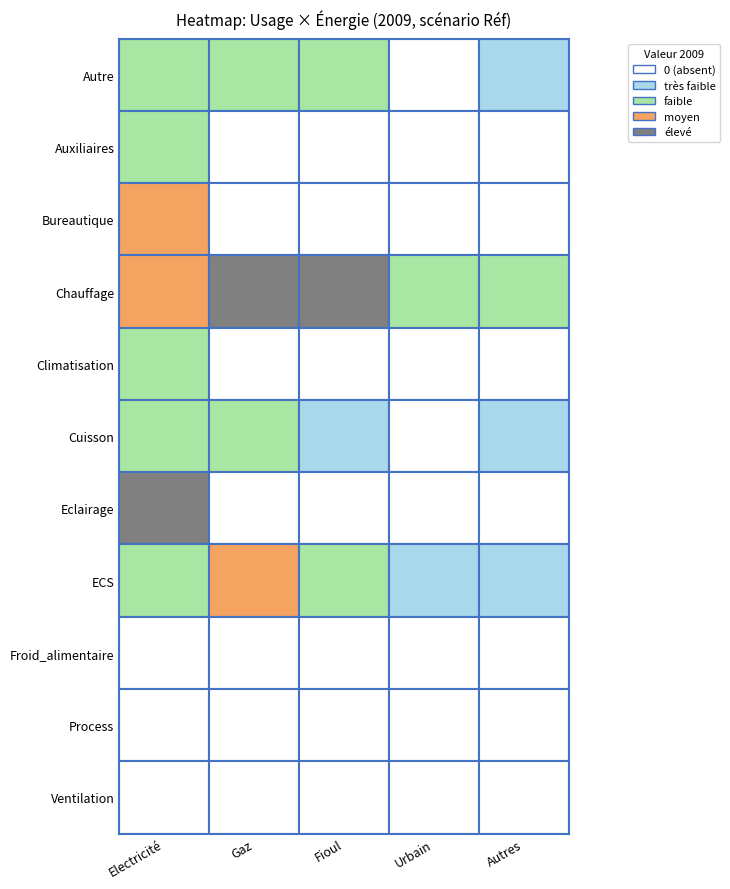

Count the number of categories in the chart.

5